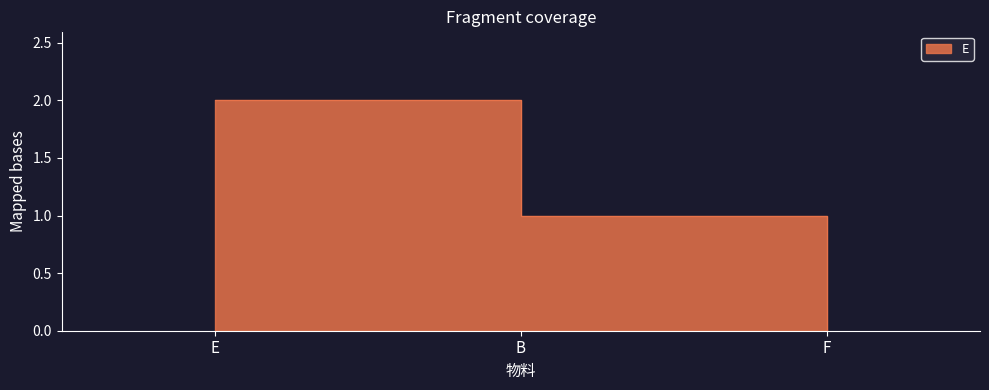

What is the average value?

1